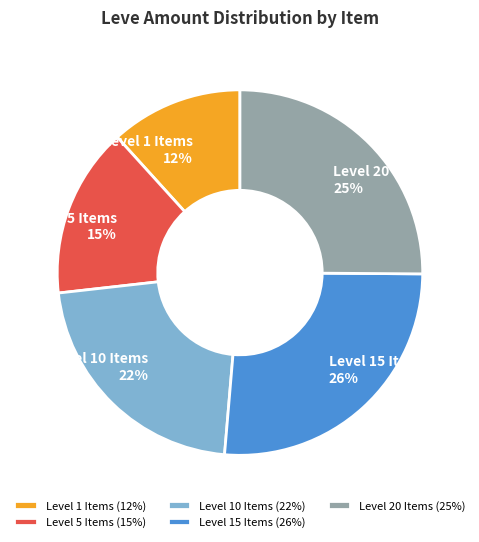

How many segments does this pie chart have?

5